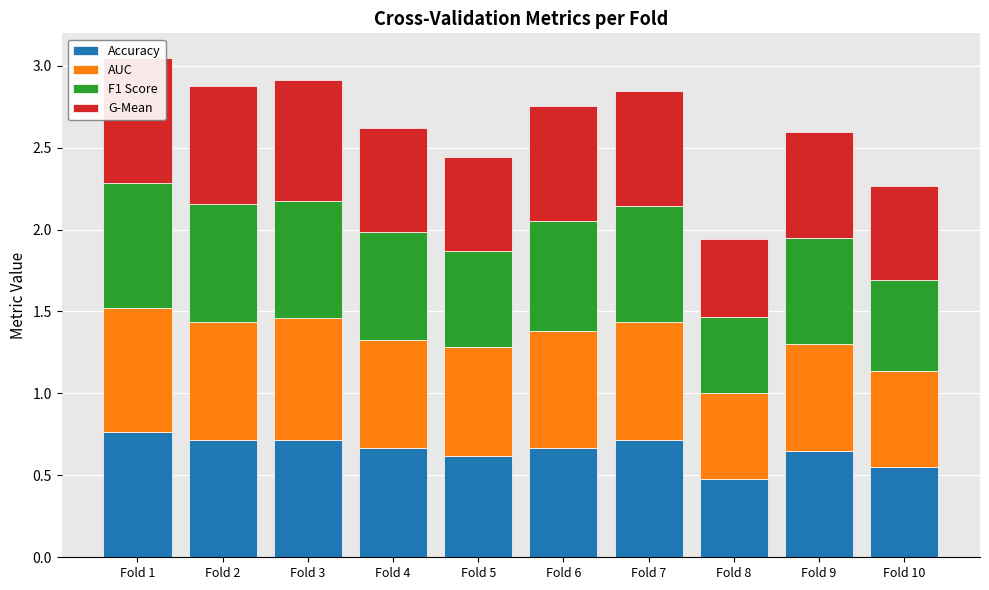

What are all the series names shown in the legend?

Accuracy, AUC, F1 Score, G-Mean